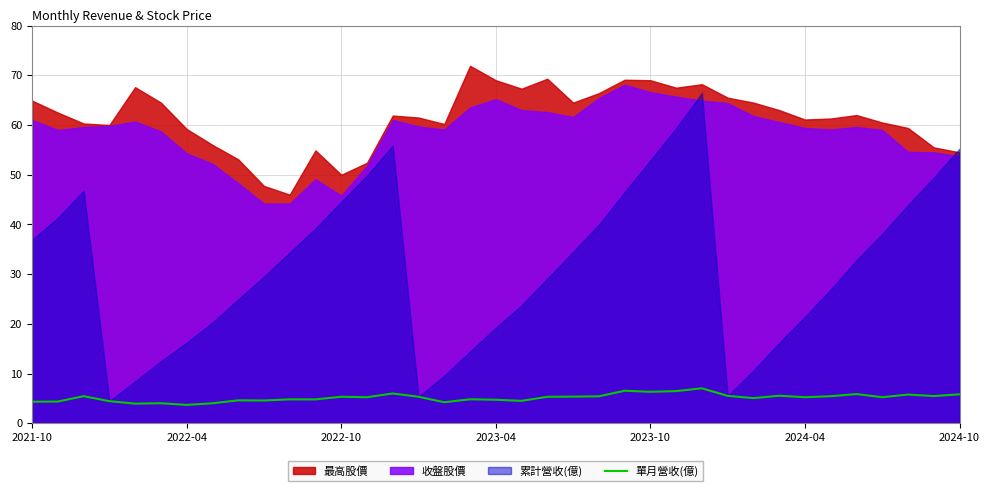

What is the difference between the second highest and minimum values?

2.9